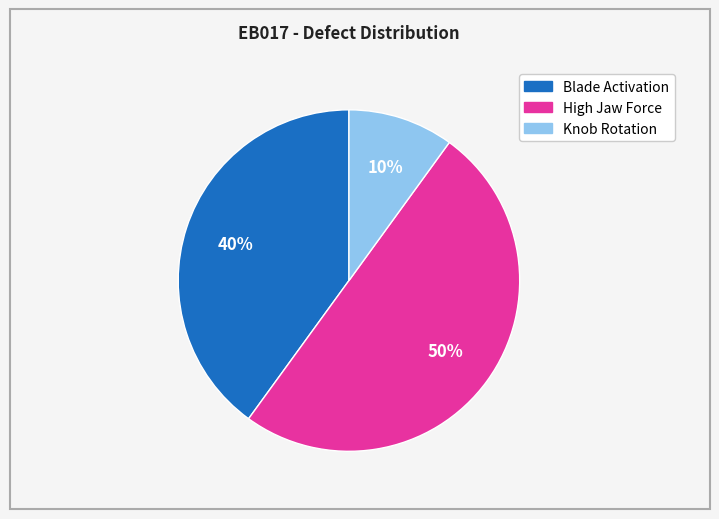

Count the number of slices in the pie.

3